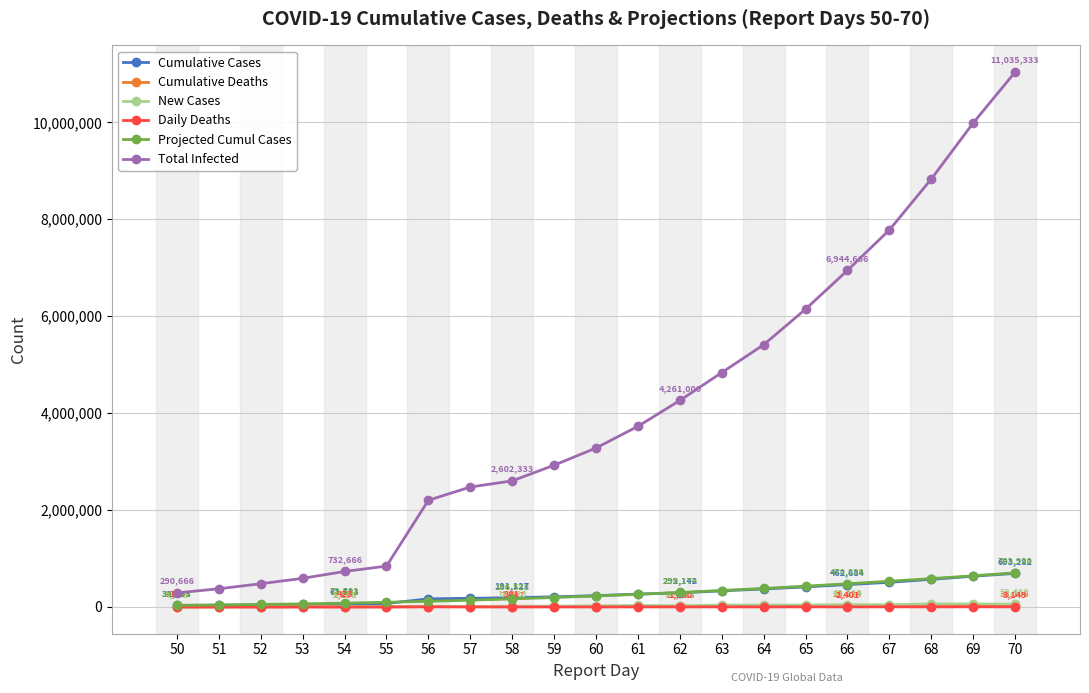

Which series has the widest spread of values?

Total Infected